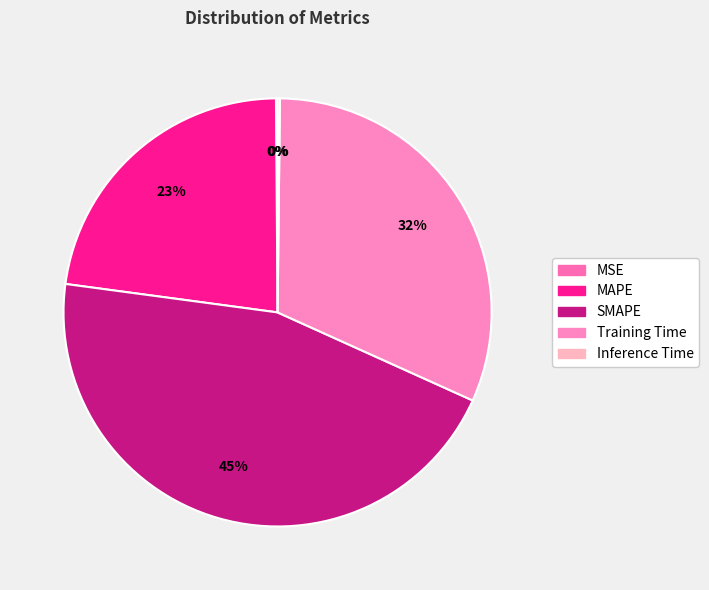

What is the change in value from MAPE to Inference Time?

-1.0